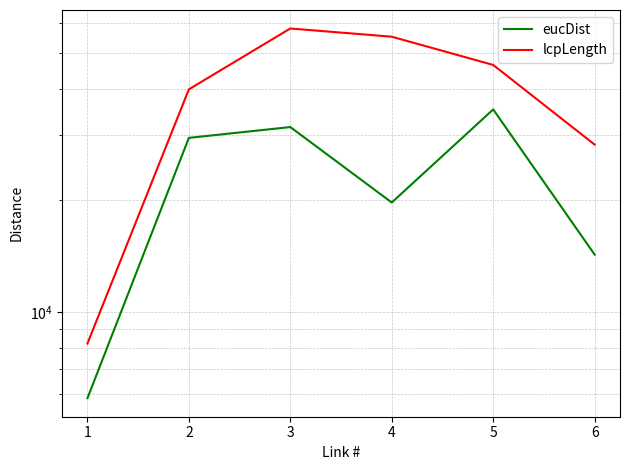

Where does the eucDist series first go above 29450?

3